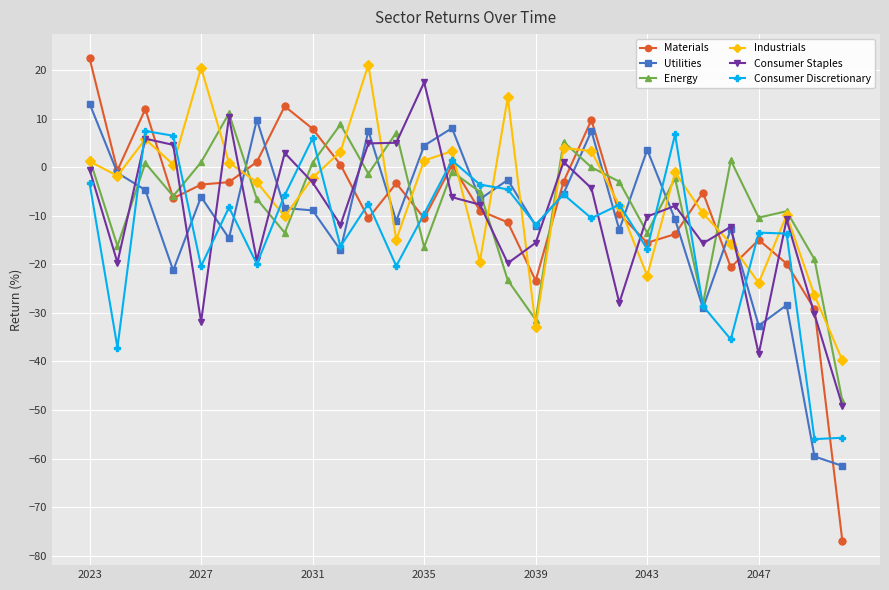

Does the chart display data point markers on the line(s)?

Yes